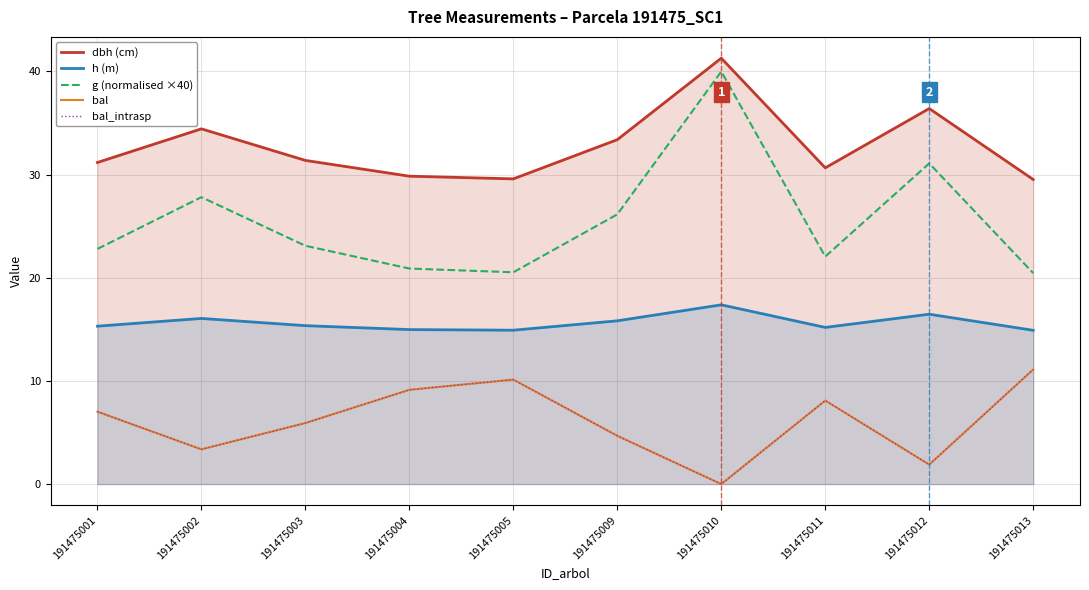

Which series has the largest range (max minus min)?

g (normalised ×40)